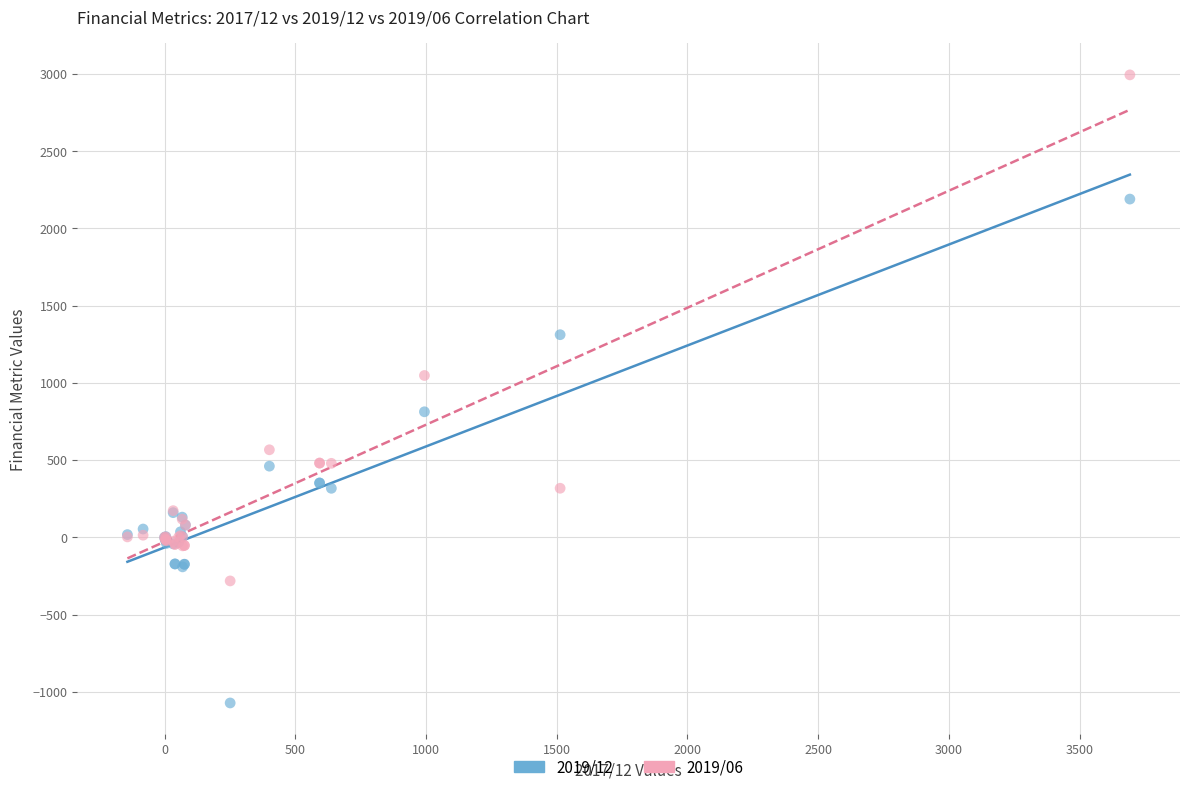

Which series reaches the minimum Y coordinate?

2019/12